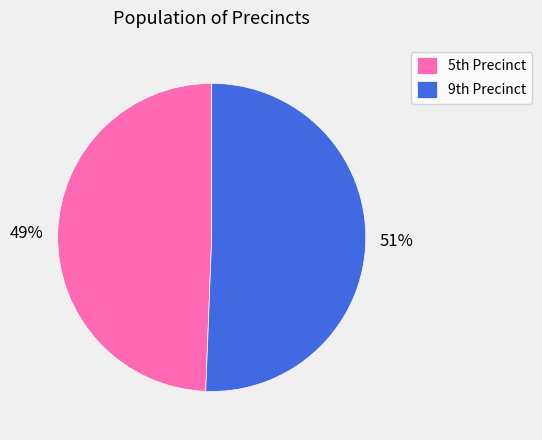

Which category accounts for the majority?

9th Precinct